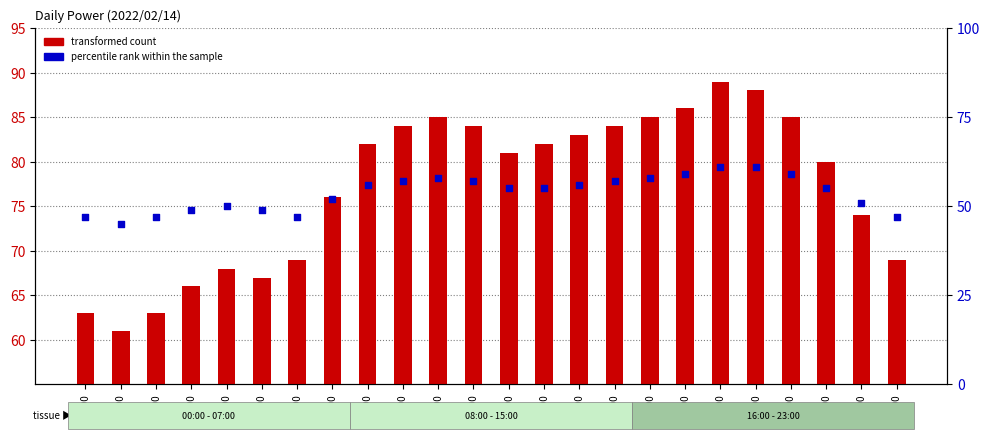

Which series has the largest Y range (max minus min)?

transformed count